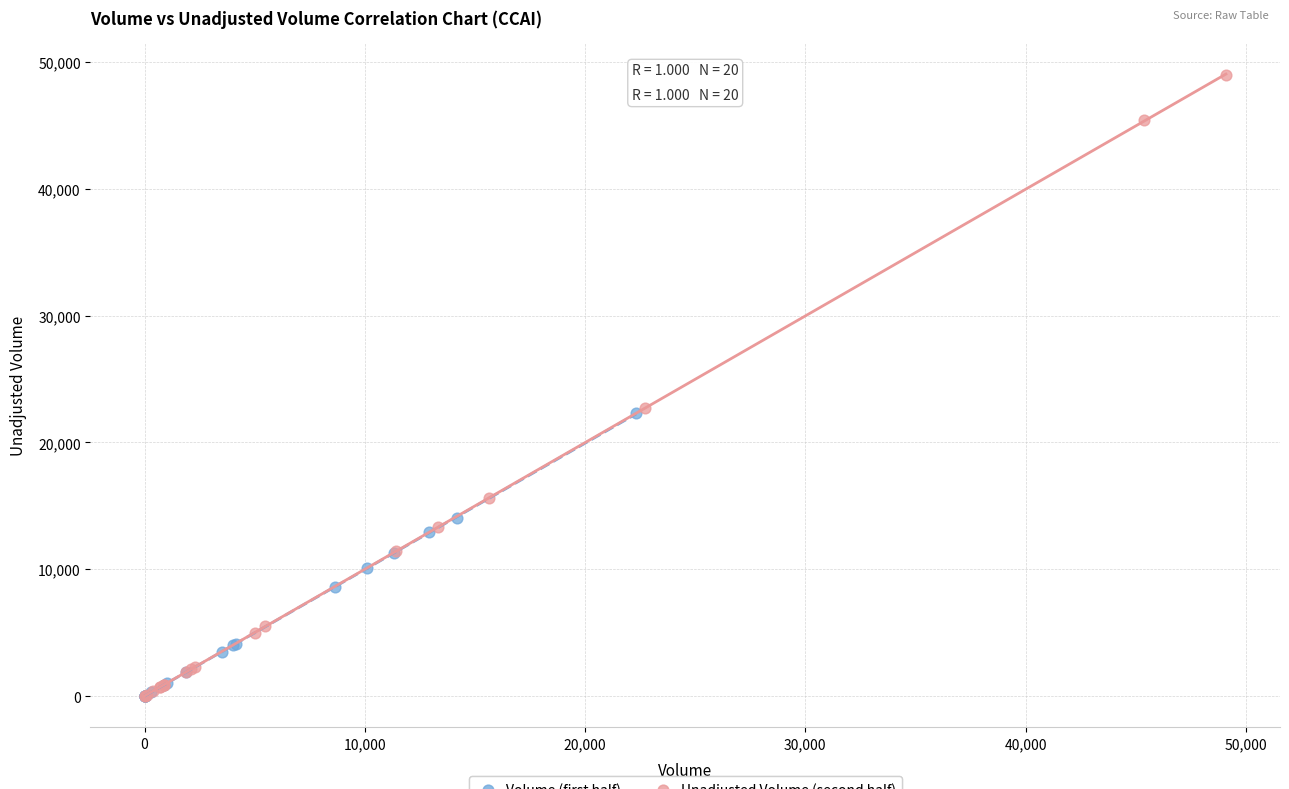

Which series contains the highest Y value?

Unadjusted Volume (second half)